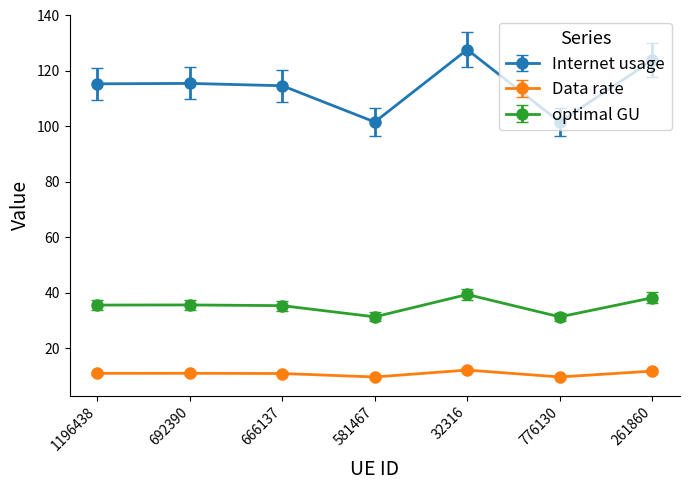

What is the difference between the maximum and minimum values in the optimal GU series?

8.1